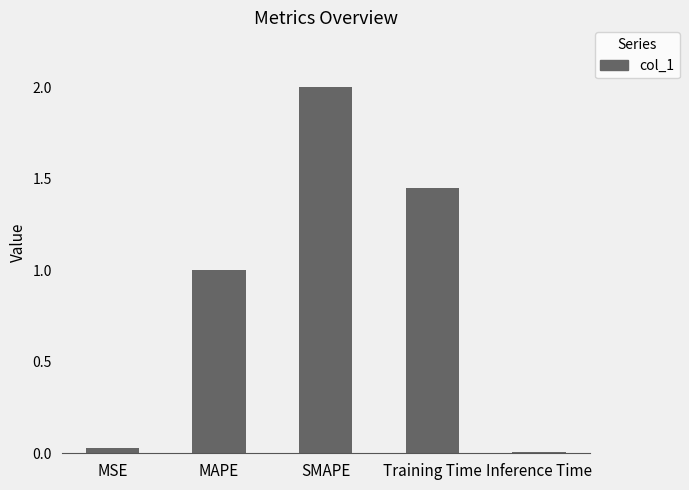

Count the number of values greater than 1.

3